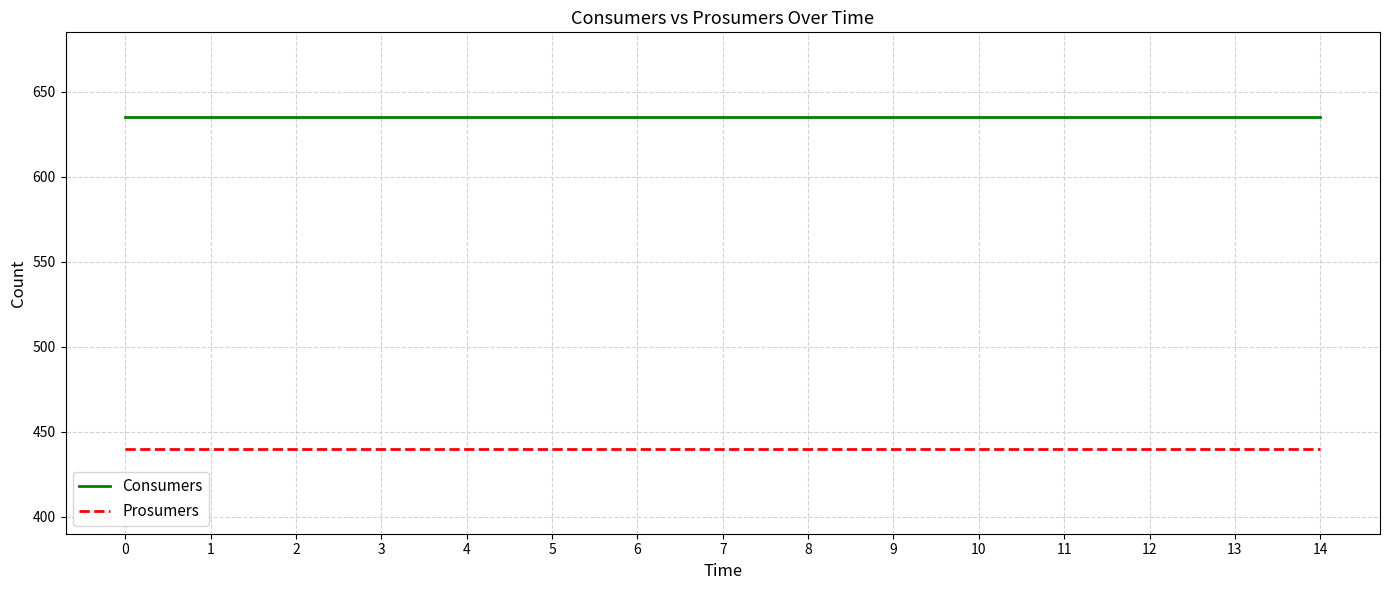

What is the maximum value shown in the chart?

635